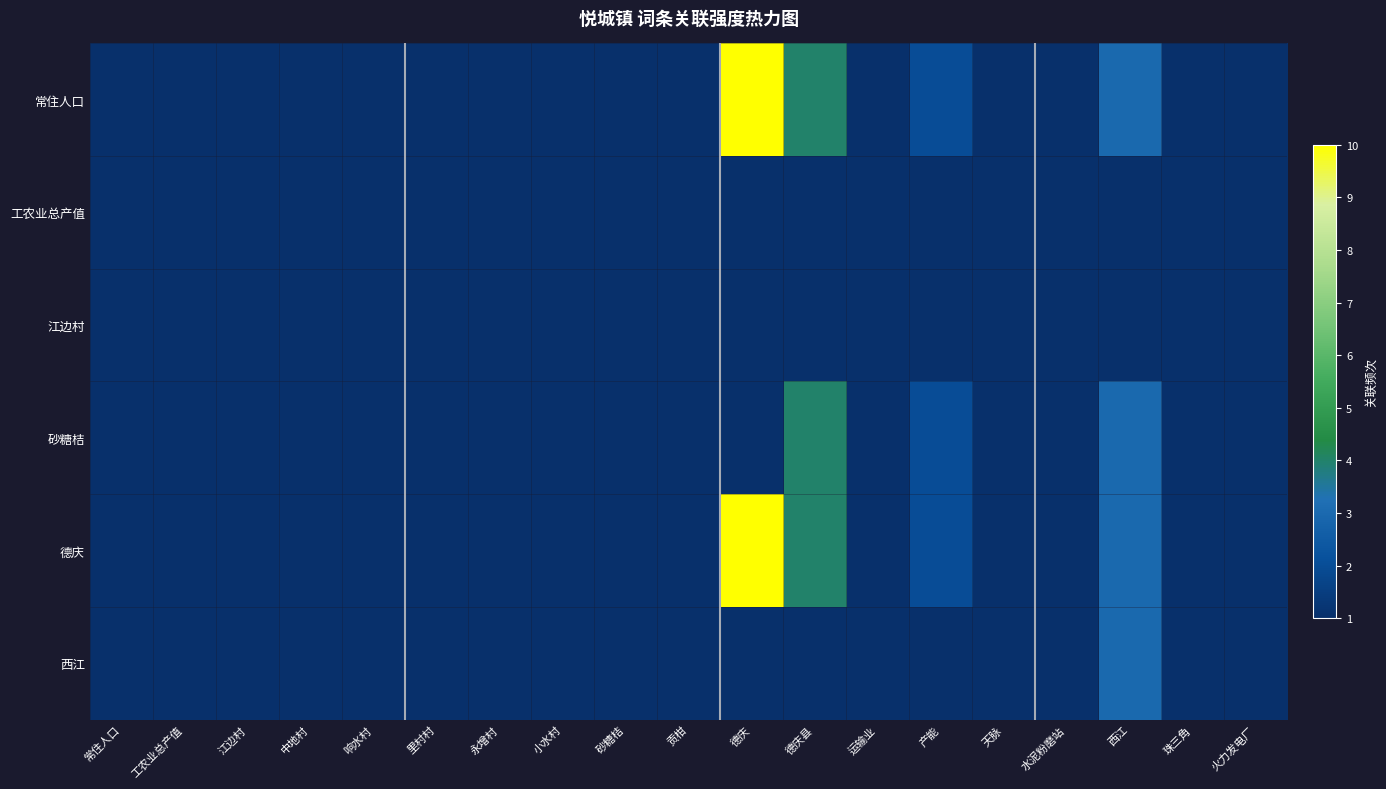

Reading left to right, what are all the values shown in this chart?

常住人口: 常住人口=1	工农业总产值=1	江边村=1	中地村=1	响水村=1	里村村=1	永增村=1	小水村=1	砂糖桔=1	贡柑=1	德庆=10	德庆县=4	运输业=1	产能=2	天脉=1	水泥粉磨站=1	西江=3	珠三角=1	火力发电厂=1
工农业总产值: 常住人口=1	工农业总产值=1	江边村=1	中地村=1	响水村=1	里村村=1	永增村=1	小水村=1	砂糖桔=1	贡柑=1	德庆=1	德庆县=1	运输业=1	产能=1	天脉=1	水泥粉磨站=1	西江=1	珠三角=1	火力发电厂=1
江边村: 常住人口=1	工农业总产值=1	江边村=1	中地村=1	响水村=1	里村村=1	永增村=1	小水村=1	砂糖桔=1	贡柑=1	德庆=1	德庆县=1	运输业=1	产能=1	天脉=1	水泥粉磨站=1	西江=1	珠三角=1	火力发电厂=1
砂糖桔: 常住人口=1	工农业总产值=1	江边村=1	中地村=1	响水村=1	里村村=1	永增村=1	小水村=1	砂糖桔=1	贡柑=1	德庆=1	德庆县=4	运输业=1	产能=2	天脉=1	水泥粉磨站=1	西江=3	珠三角=1	火力发电厂=1
德庆: 常住人口=1	工农业总产值=1	江边村=1	中地村=1	响水村=1	里村村=1	永增村=1	小水村=1	砂糖桔=1	贡柑=1	德庆=10	德庆县=4	运输业=1	产能=2	天脉=1	水泥粉磨站=1	西江=3	珠三角=1	火力发电厂=1
西江: 常住人口=1	工农业总产值=1	江边村=1	中地村=1	响水村=1	里村村=1	永增村=1	小水村=1	砂糖桔=1	贡柑=1	德庆=1	德庆县=1	运输业=1	产能=1	天脉=1	水泥粉磨站=1	西江=3	珠三角=1	火力发电厂=1